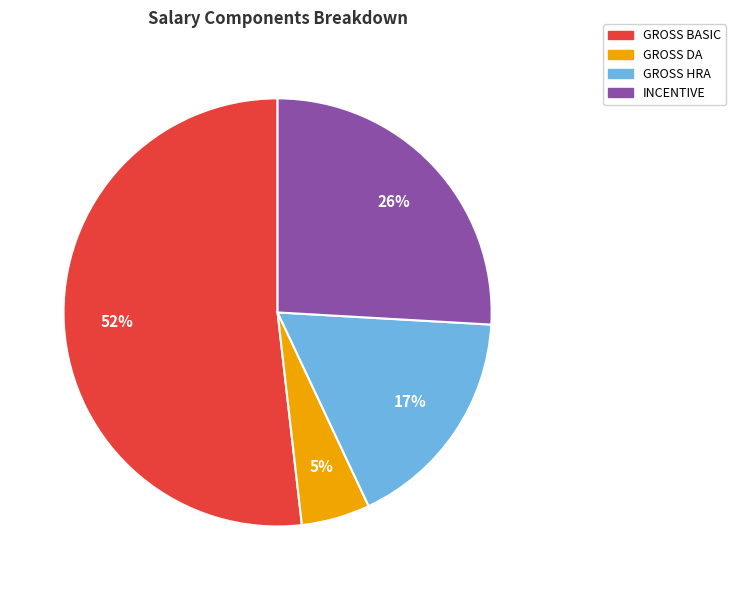

What is the largest slice in the pie chart?

GROSS BASIC